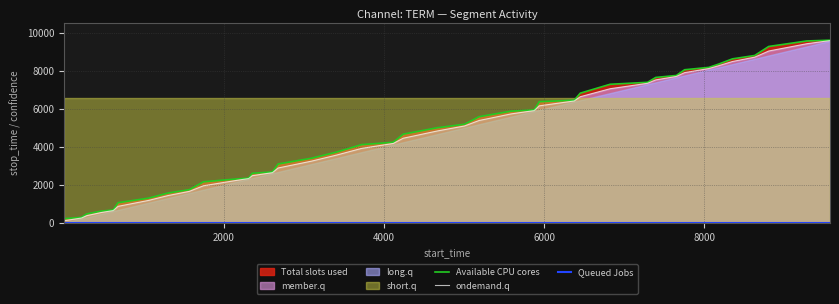

What is the sum of all Available CPU cores values?

191083.0